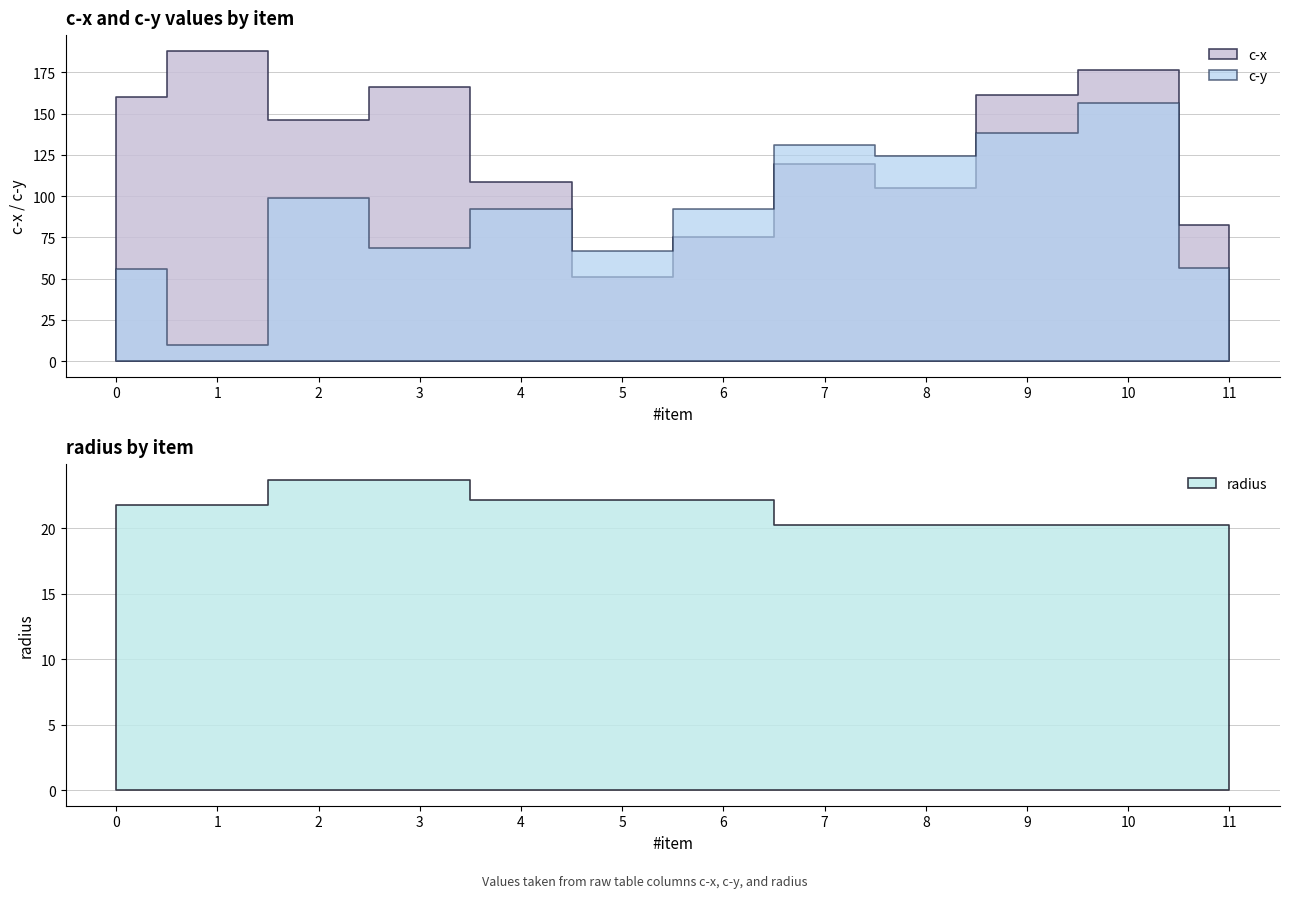

How many series are shown in this chart?

3